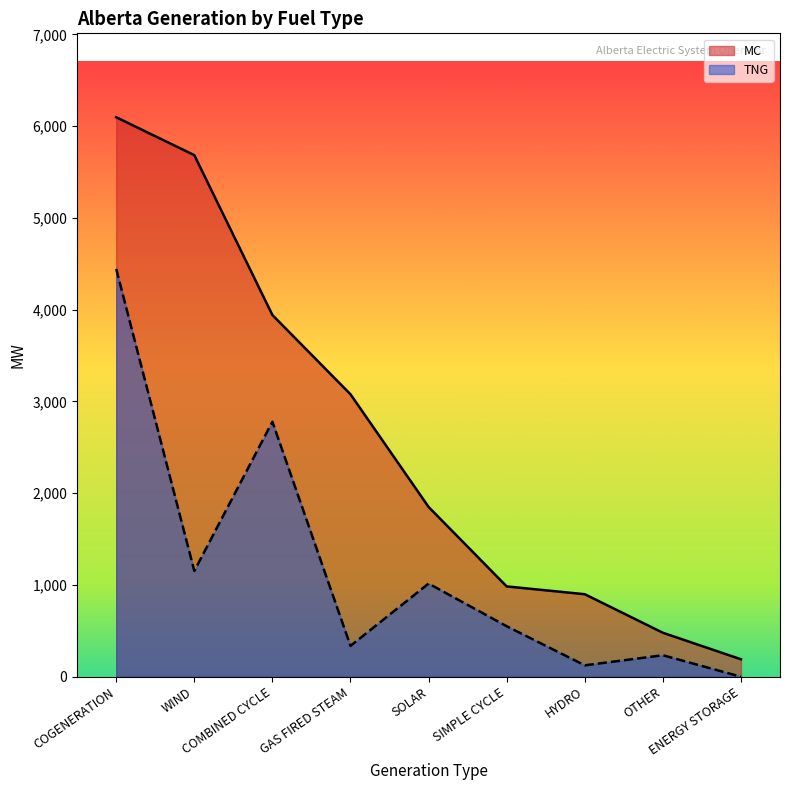

Is it true that MC equals 899 at HYDRO?

True